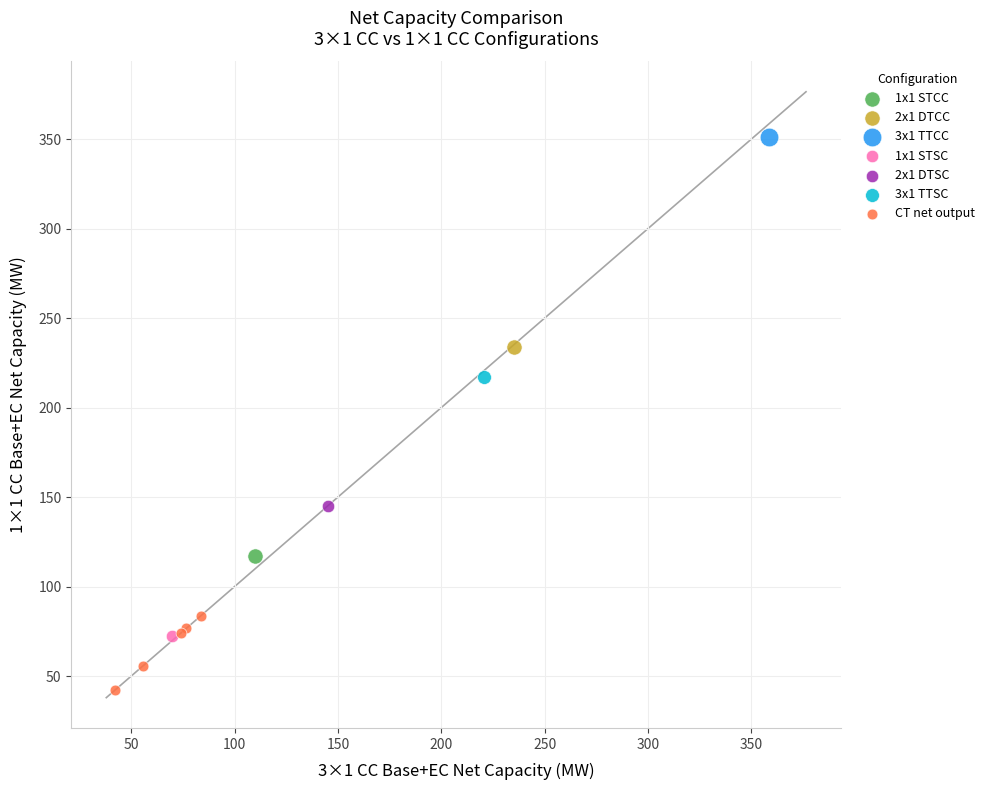

What are all the series names shown in the legend?

1x1 STCC, 2x1 DTCC, 3x1 TTCC, 1x1 STSC, 2x1 DTSC, 3x1 TTSC, CT net output